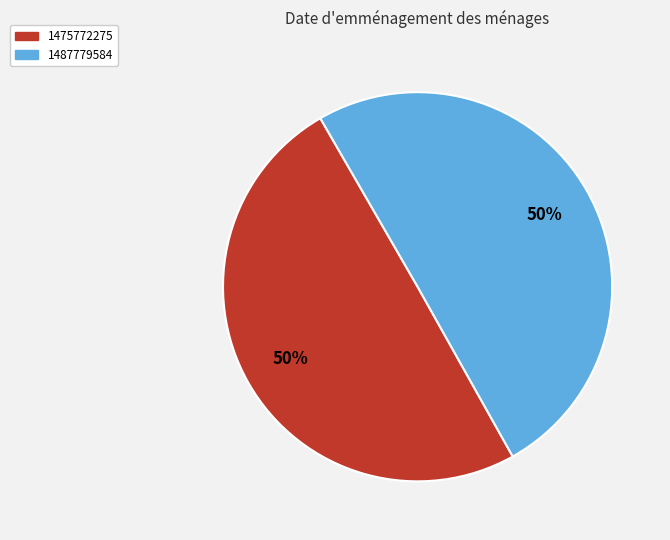

Approximately how many times larger is the value at 1487779584 compared to 1475772275?

1.0